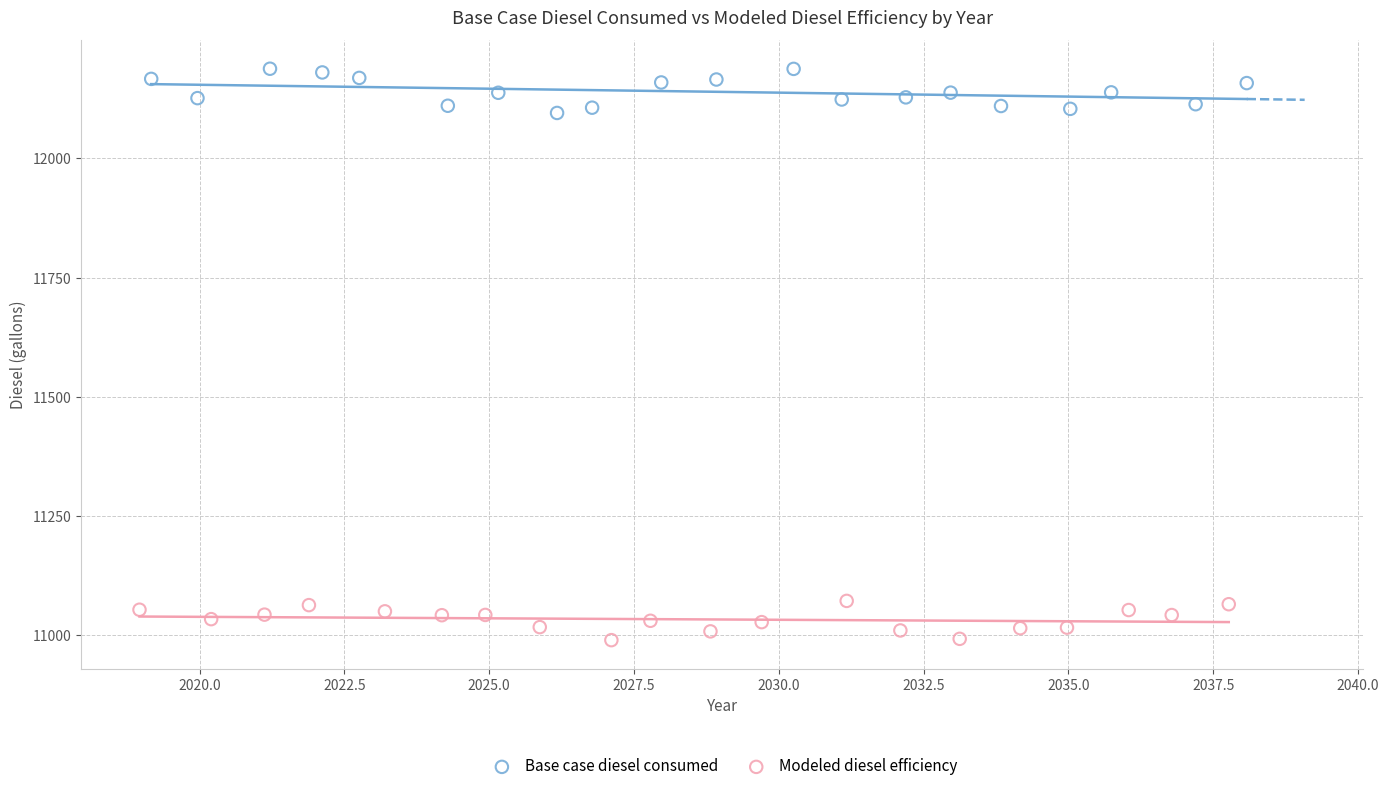

Which series contains the lowest Y value?

Modeled diesel efficiency